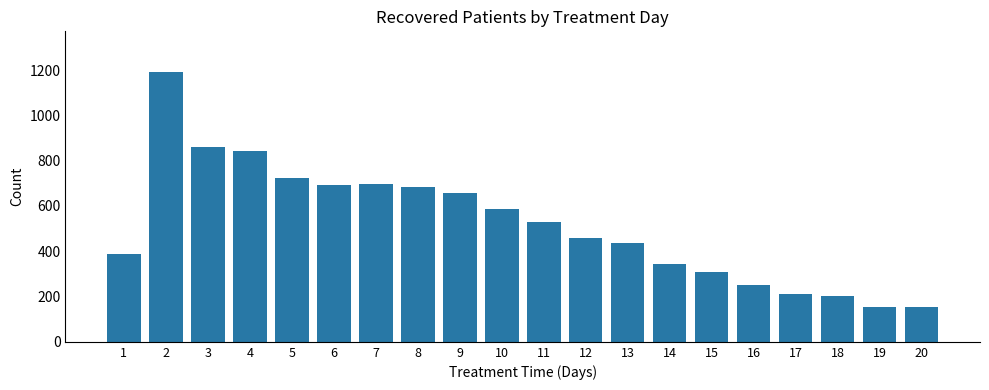

Approximately how many times larger is the value at 7 compared to 17?

3.3